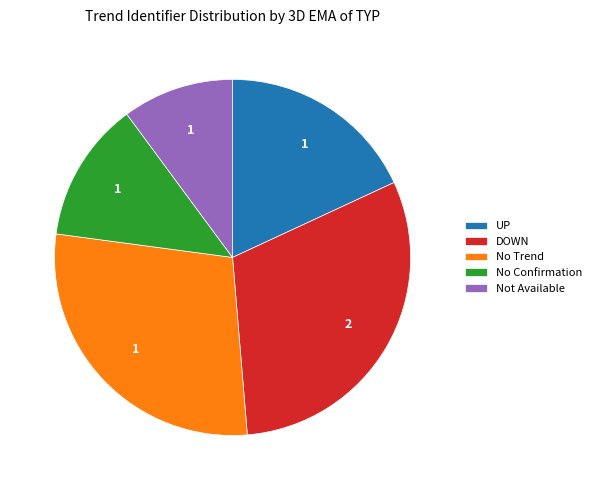

Does any single category account for the majority?

No